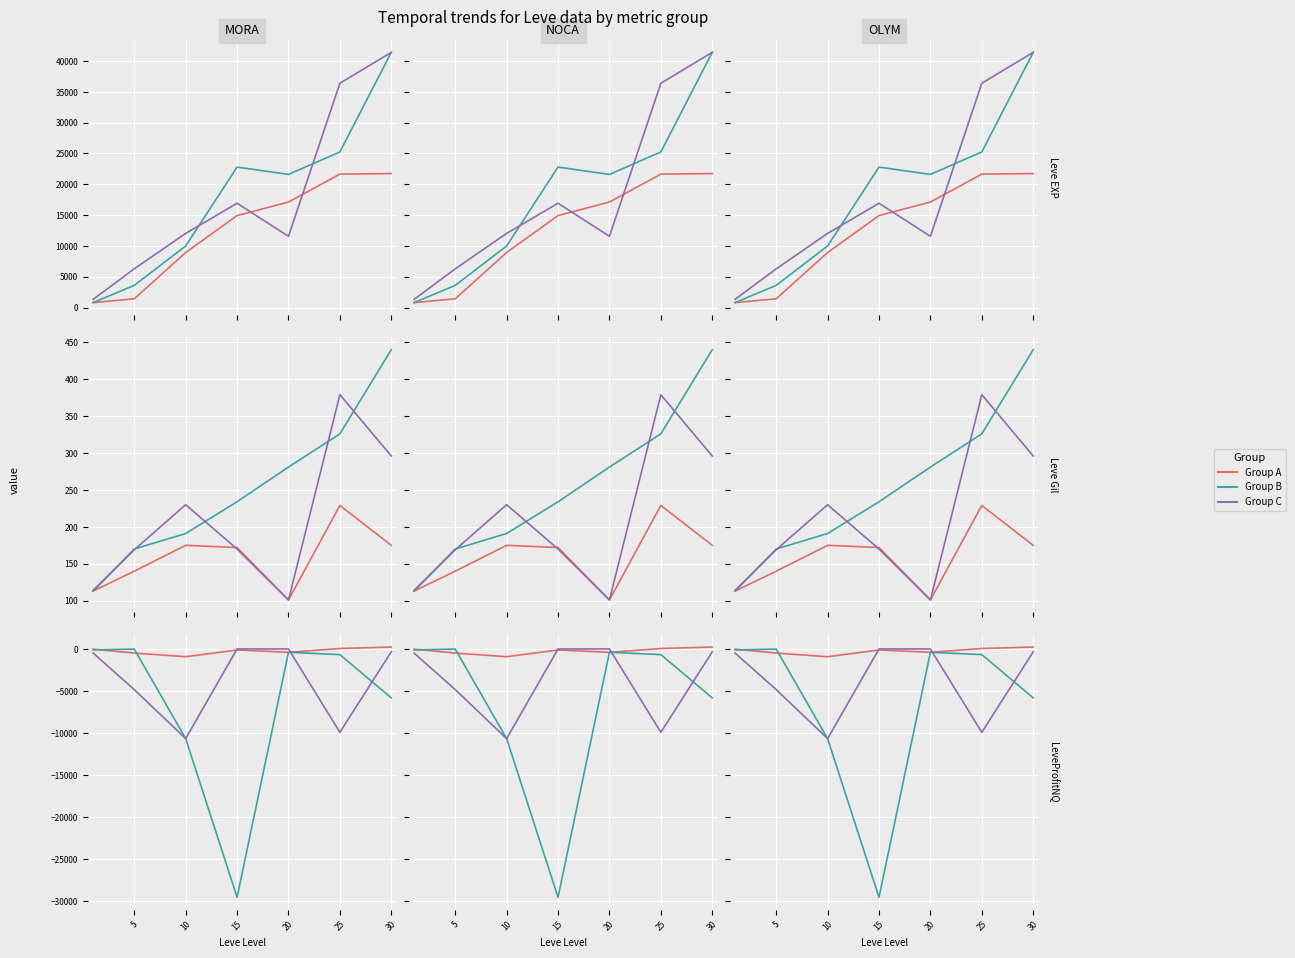

How many data points in Group B are less than -673?

3